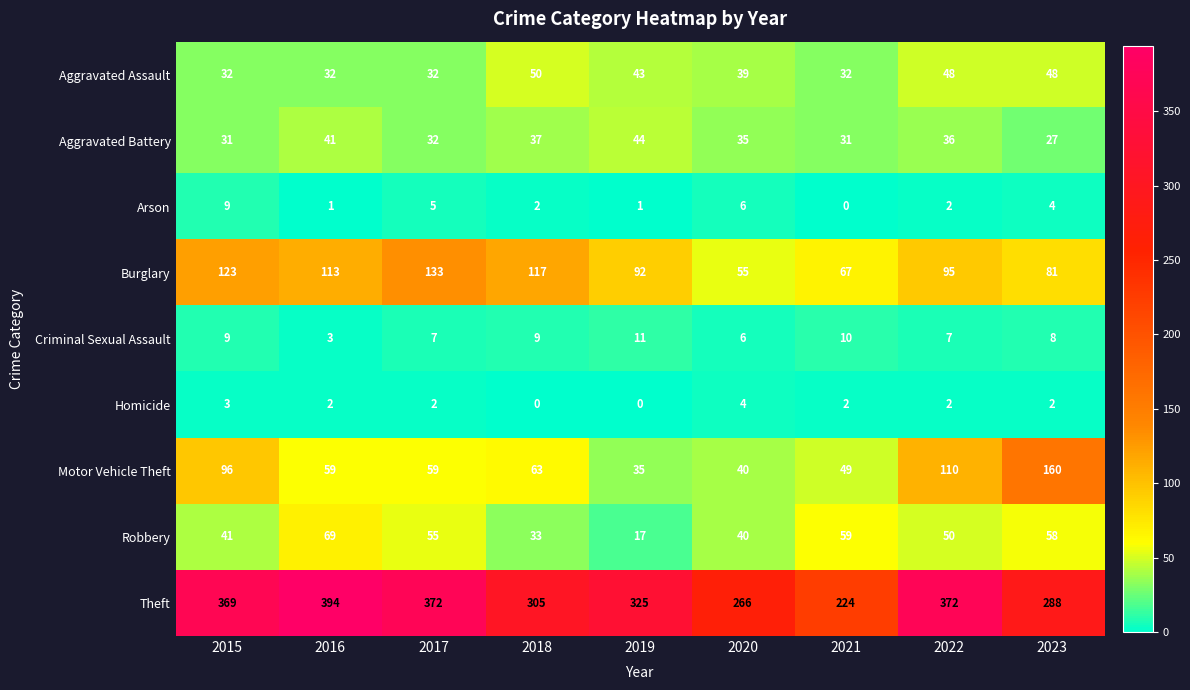

Which category has the highest value in the Burglary series?

2017